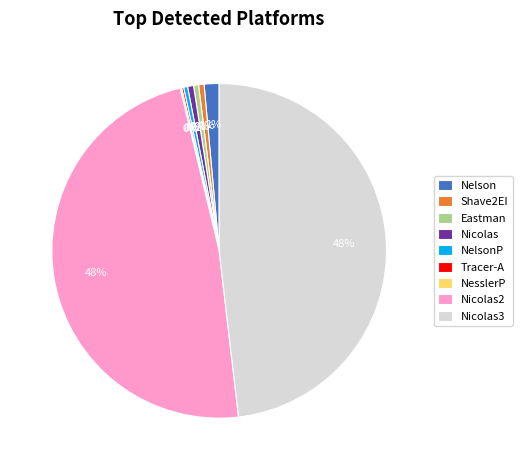

Is NelsonP the majority of the pie?

No